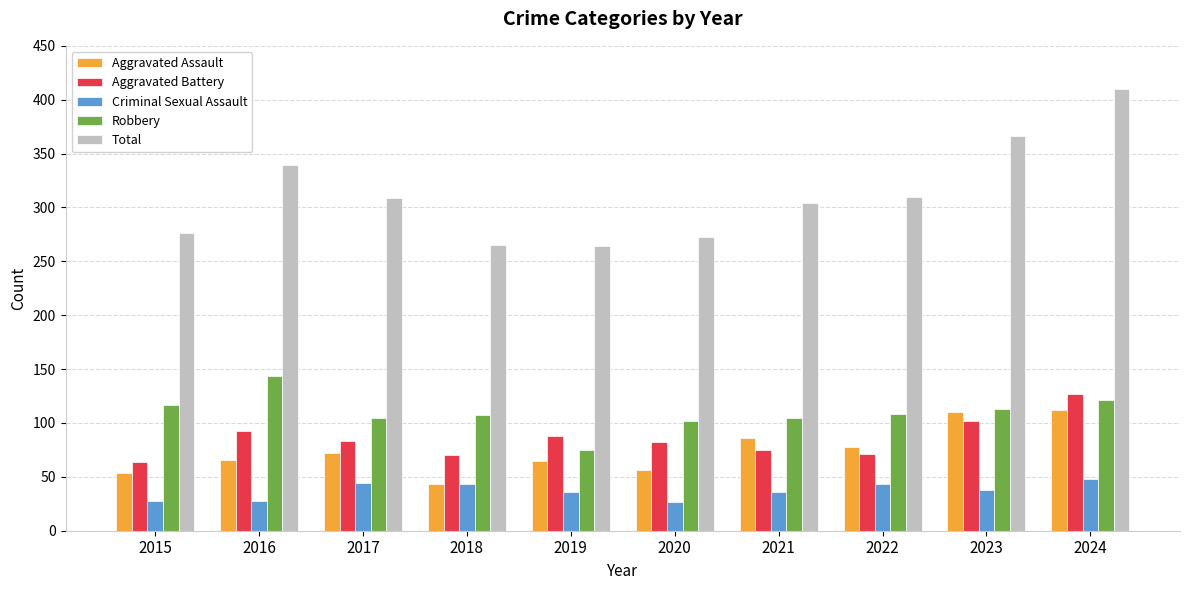

Which category has the highest value across all series?

2024